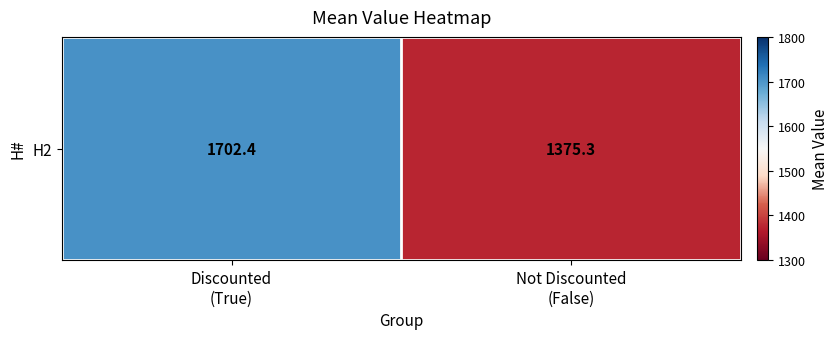

What is the sum of the values at Discounted
(True) and Not Discounted
(False)?

3077.7